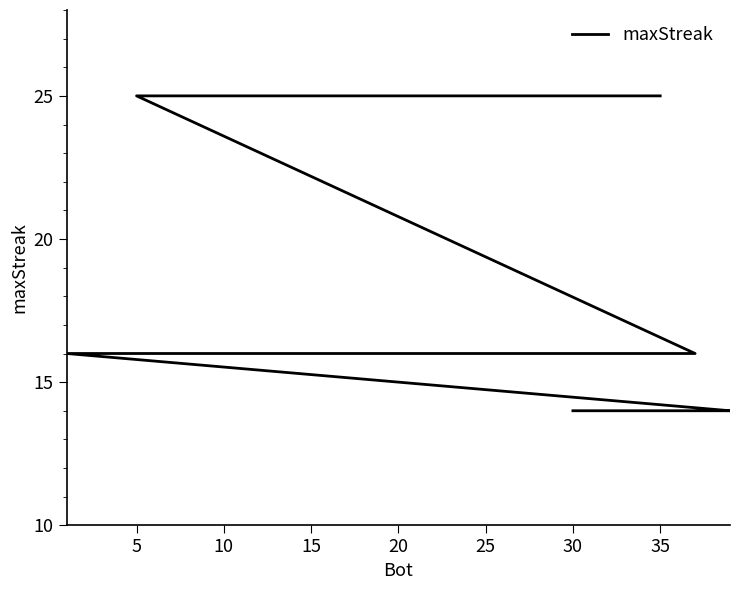

Is it true that the value at 16 is 21?

False